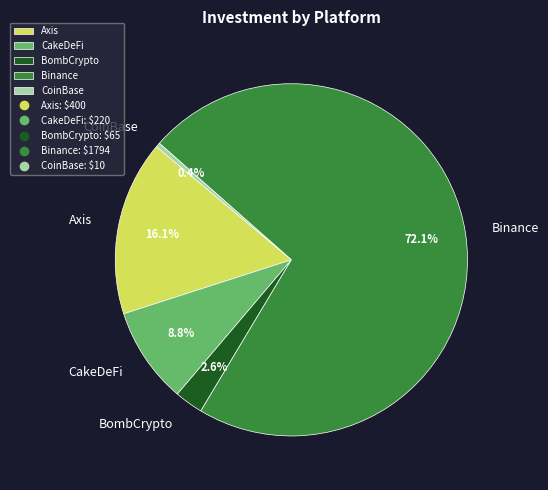

Rank the categories by value from lowest to highest.

CoinBase, BombCrypto, CakeDeFi, Axis, Binance